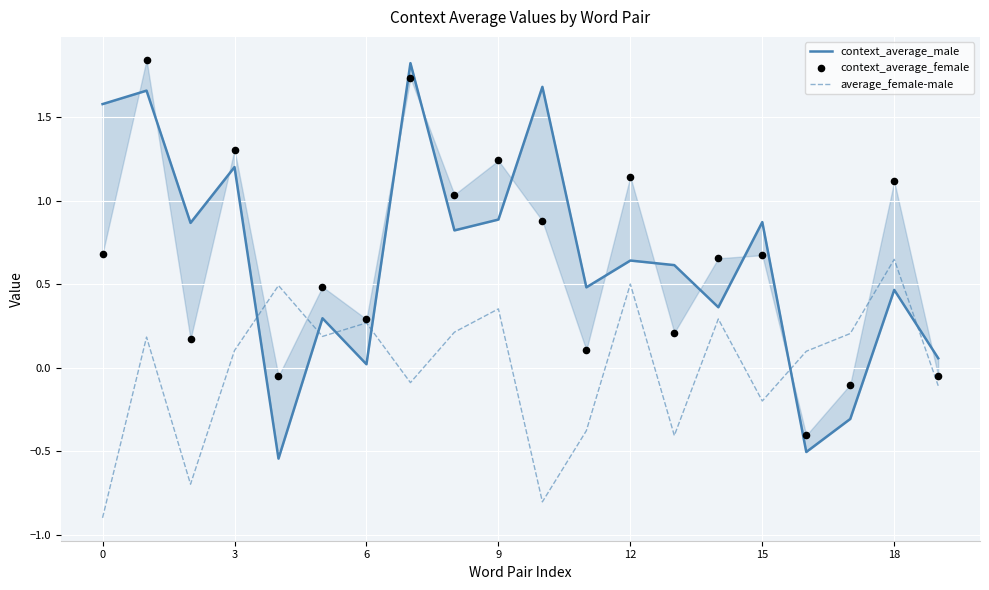

At how many categories does at least one series exceed 0?

20